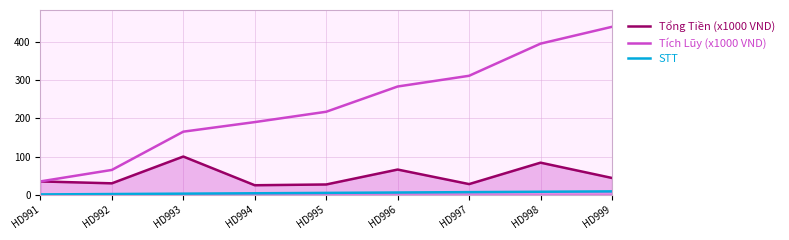

At which label does Tổng Tiền (x1000 VND) first exceed 35?

HD993